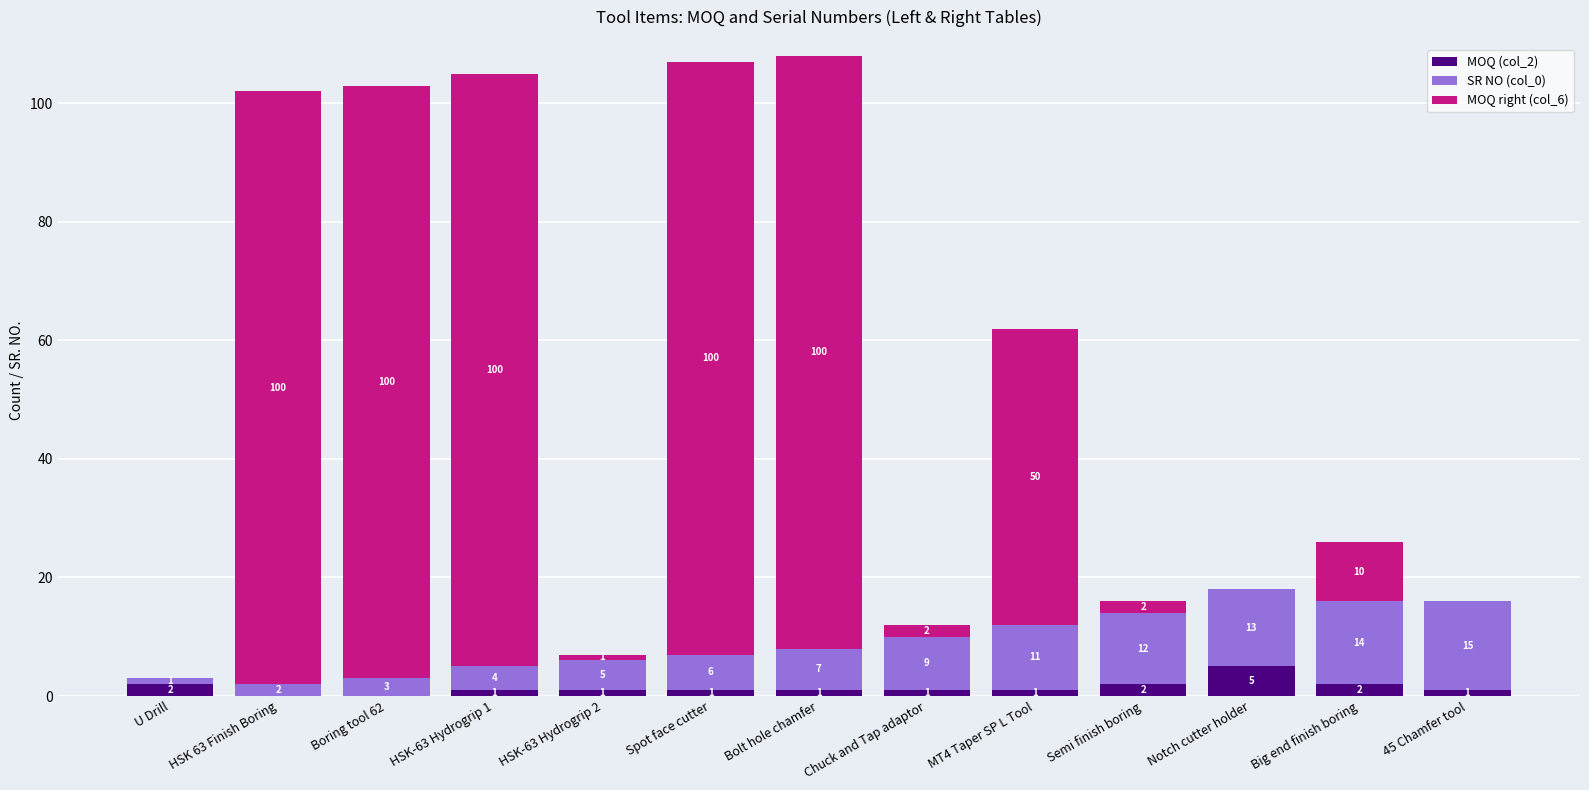

What is the highest value of the MOQ (col_2) series?

5